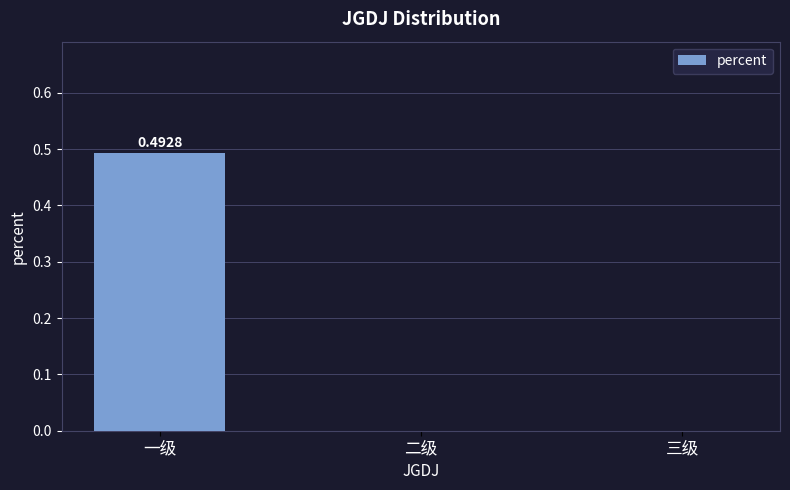

At which category does the chart reach its peak across all series?

一级